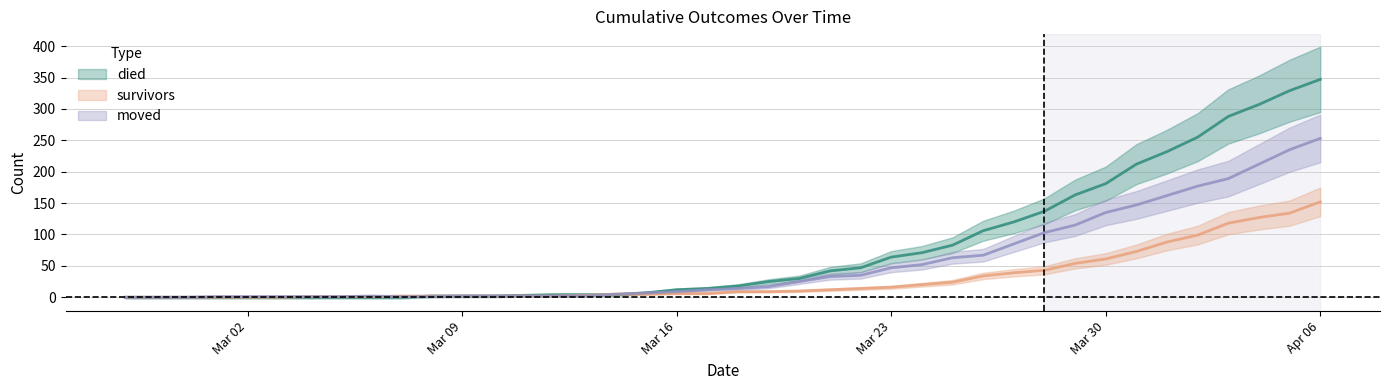

Rank the series by their maximum value, from highest to lowest.

died, moved, survivors